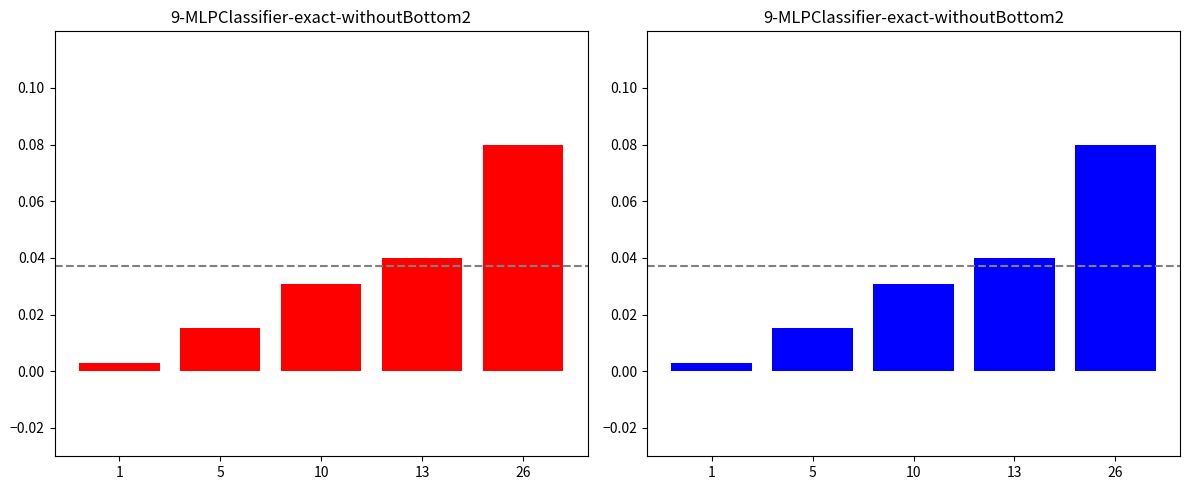

Reading right to left, transcribe all the data shown in this chart.

Order (red): 26=0.1	13=0.0	10=0.0	5=0.0	1=0.0
Order (blue): 26=0.1	13=0.0	10=0.0	5=0.0	1=0.0